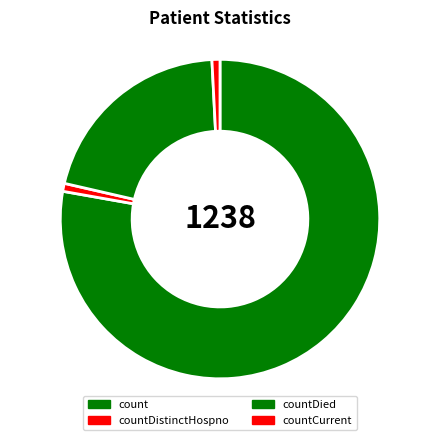

Which category has the biggest portion of the pie?

count